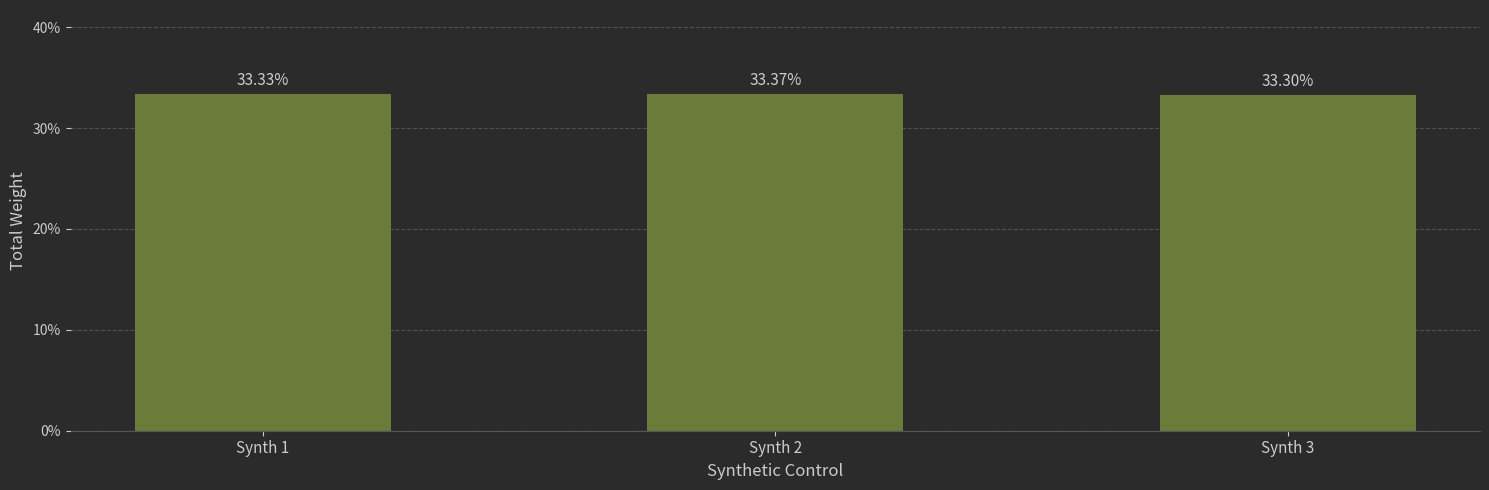

What is the average value?

33.3